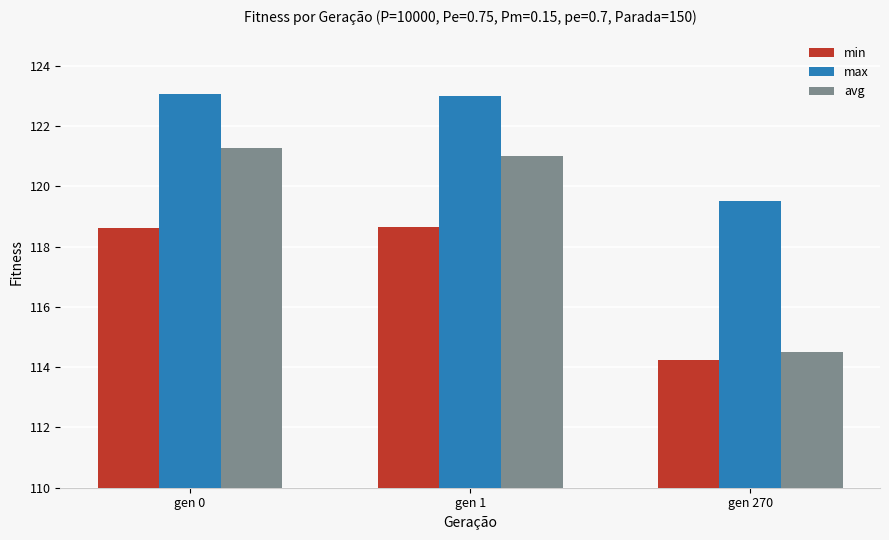

At which label does min first exceed 118?

gen 0